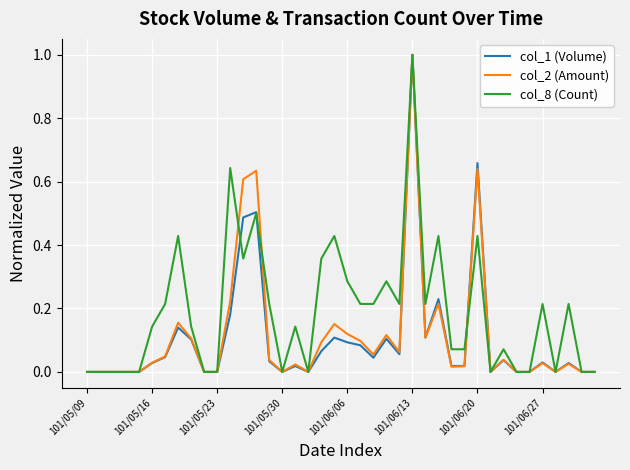

What is the greatest value displayed?

1.0